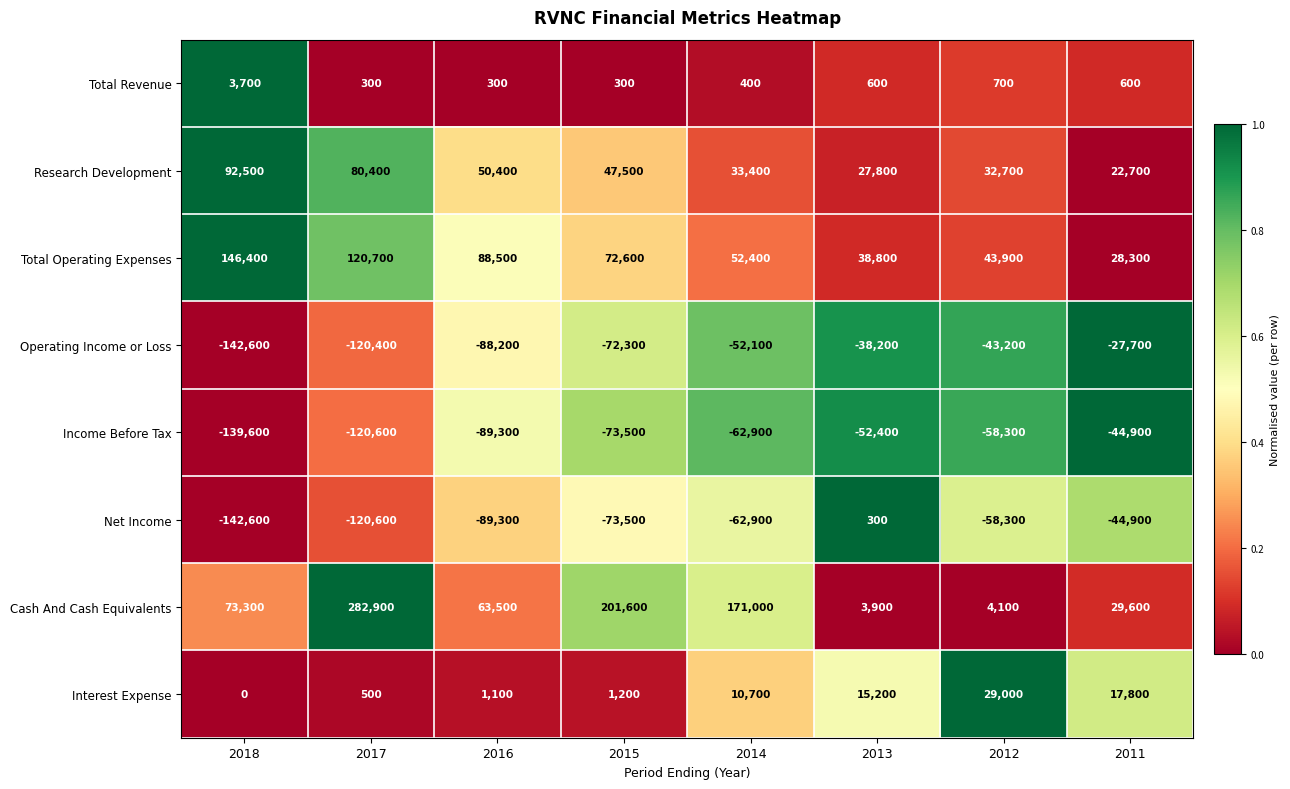

Which label corresponds to the smallest value in the chart?

2018